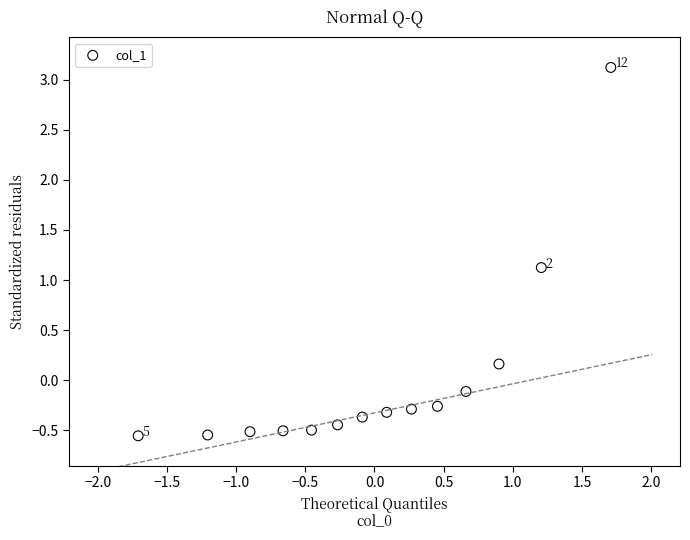

What is the range of X values (max minus min)?

3.4